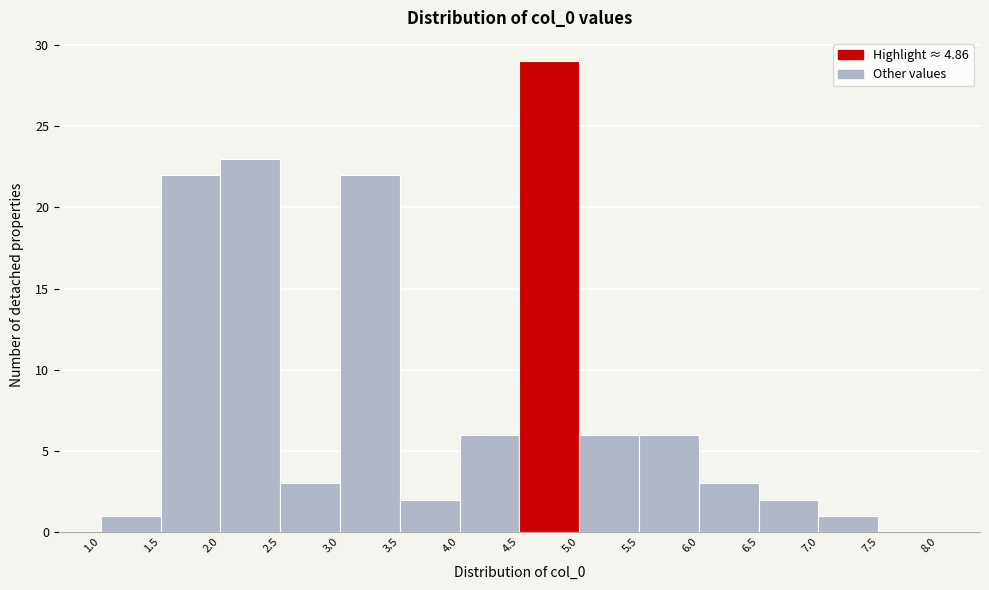

What is the height of the bar covering 6.0 to 6.5 on the x-axis? The values are not printed on the chart, so give them approximately, as read against the axis.

3